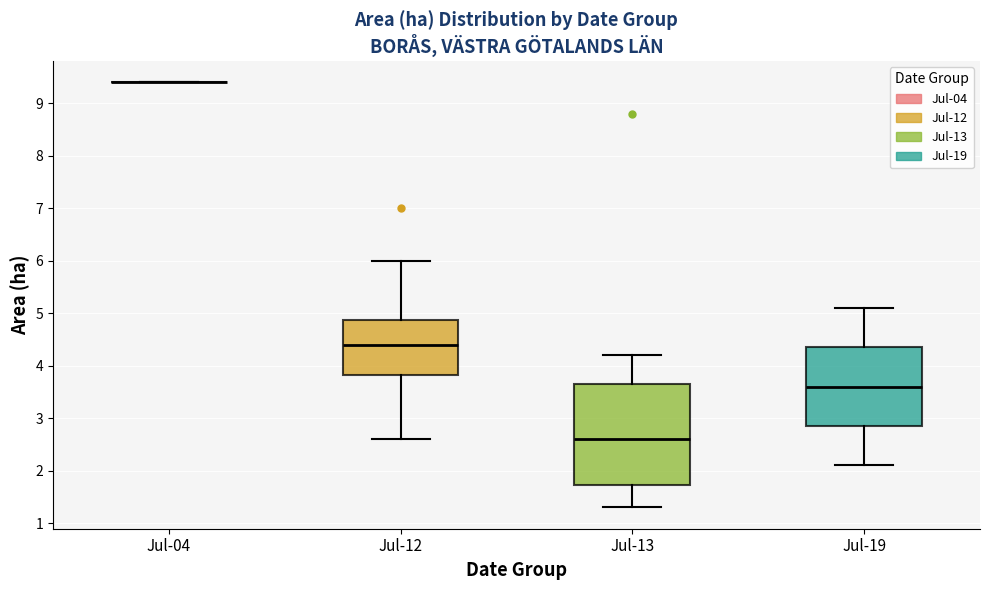

Reading left to right, transcribe this box plot: for each box, give where its median line is, the range the box spans, and where its two whiskers end, as read against the y-axis. The values are not printed on the chart, so give them approximately, as read against the axis.

Jul-04: box collapsed to a line at 9.4, whiskers 9.4 to 9.4
Jul-12: median 4.4, box 3.8 to 4.9, whiskers 2.6 to 6.0
Jul-13: median 2.6, box 1.7 to 3.7, whiskers 1.3 to 4.2
Jul-19: median 3.6, box 2.9 to 4.4, whiskers 2.1 to 5.1